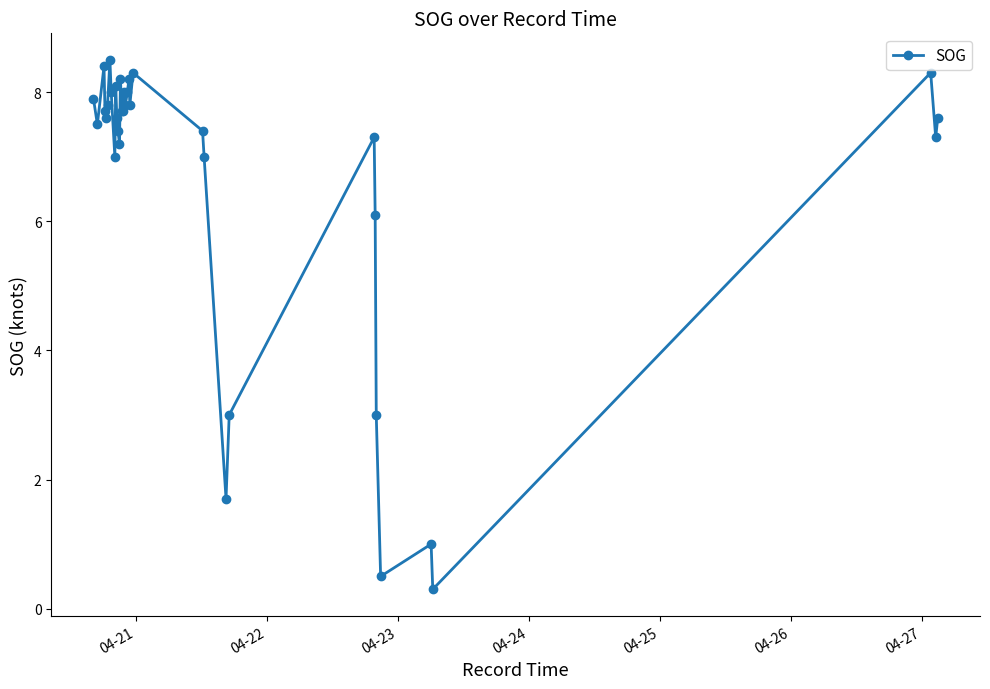

What is the sum of all values?

232.9